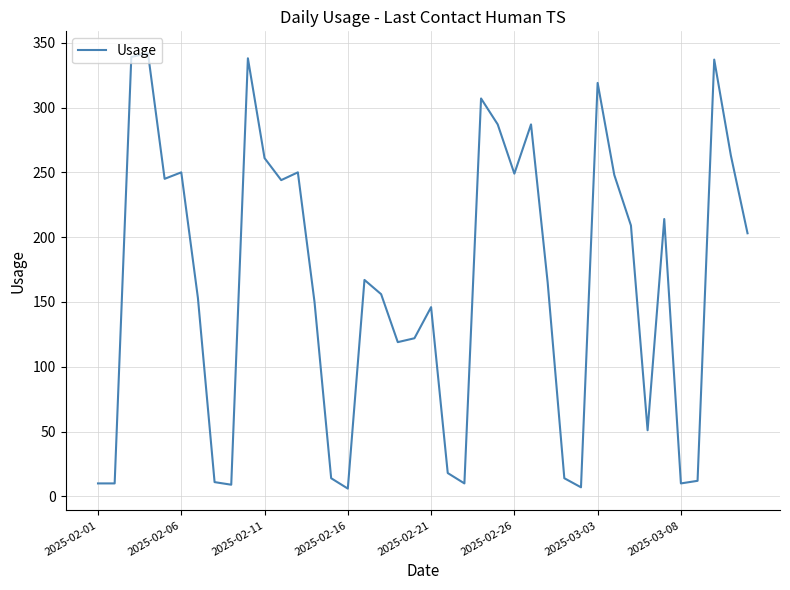

What is the difference between the maximum and minimum values?

336